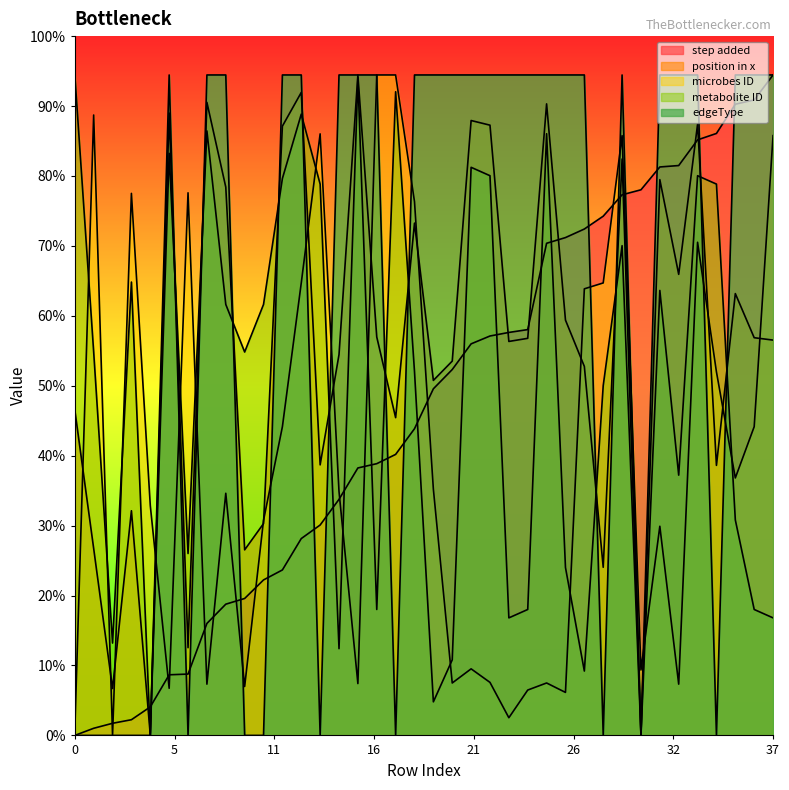

Reading right to left, list all the values displayed in this chart.

step added: 85000.0	81787.3	81236.5	77473.0	76646.9	73342.3	73158.7	70221.4	69578.8	66825.1	65172.8	64071.3	63336.9	52230.0	51862.9	51403.9	50394.2	47089.6	44611.2	39470.8	36166.3	34973.0	34422.2	30383.4	27078.8	25334.8	21295.9	20010.8	17624.2	16889.8	14411.4	7894.2	7802.4	3671.7	2019.4	1560.5	917.9	0.0
position in x: 50877.7	51184.4	56861.9	34753.4	78657.7	59339.0	71529.0	0.0	74187.2	21637.6	47490.4	53450.8	81279.3	51104.3	50703.6	78538.0	79136.5	48176.0	45690.9	65931.6	40895.9	51277.4	85000.0	49018.9	34818.7	82751.4	78411.4	27261.6	23882.2	70564.4	81473.2	11287.7	80097.1	39.6	28915.7	6036.6	24048.4	41883.2
microbes ID: 77190.0	39732.4	33135.6	46784.1	63465.7	6596.8	26917.9	8416.6	77190.0	58233.7	57475.5	5535.2	6748.4	5838.5	2274.8	6824.3	8568.2	6748.4	31694.9	68697.6	85000.0	85000.0	6672.6	31391.6	77417.5	58233.7	39732.4	27676.2	6293.5	31164.1	6596.8	69835.0	6066.0	29571.8	69759.1	0.0	79843.9	606.6
metabolite ID: 15127.1	16207.6	27733.1	70953.4	72033.9	33495.8	57266.9	0.0	63029.7	45021.2	8283.9	21610.2	77436.4	16207.6	15127.1	72033.9	73114.4	9724.6	4322.0	46822.0	82839.0	16207.6	84639.8	11165.3	70953.4	79957.6	71673.7	55466.1	49343.2	55466.1	77796.6	23411.0	74915.3	0.0	58347.5	11885.6	49343.2	85000.0
edgeType: 85000.0	85000.0	85000.0	0.0	85000.0	85000.0	85000.0	0.0	85000.0	0.0	85000.0	85000.0	85000.0	85000.0	85000.0	85000.0	85000.0	85000.0	85000.0	85000.0	0.0	85000.0	85000.0	85000.0	0.0	85000.0	85000.0	0.0	0.0	85000.0	85000.0	0.0	85000.0	0.0	0.0	0.0	0.0	0.0